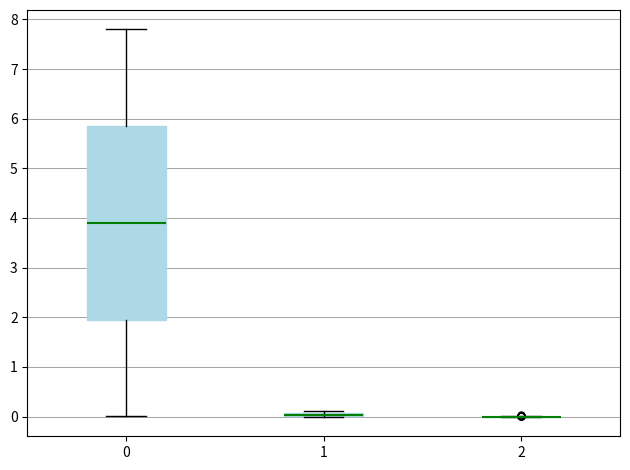

Comparing the boxes themselves (not the whiskers), which one is the tallest?

0